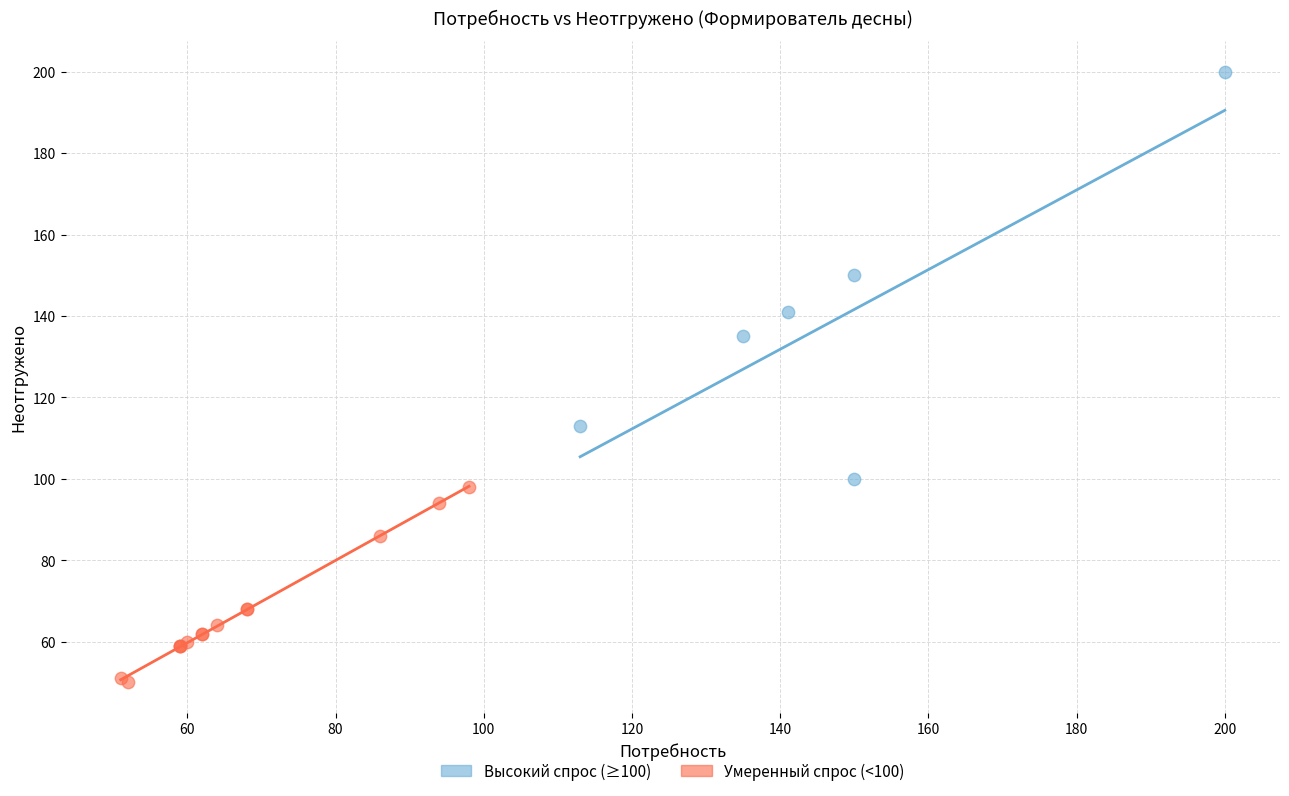

Which series has the widest spread of Y values?

Высокий спрос (≥100)